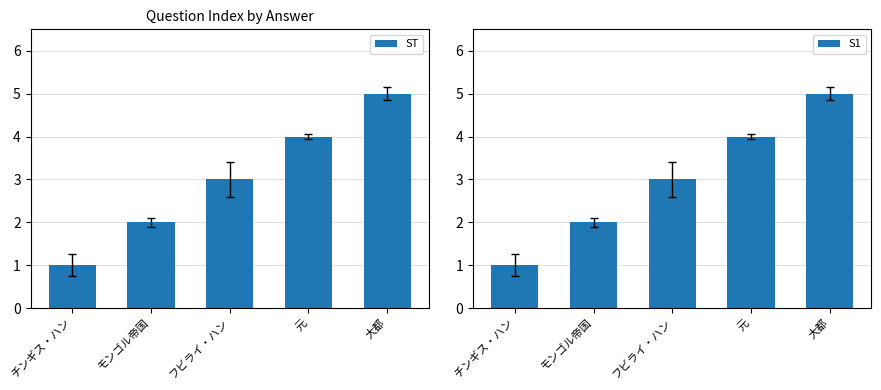

The ST series shows 1 at モンゴル帝国. True or false?

False